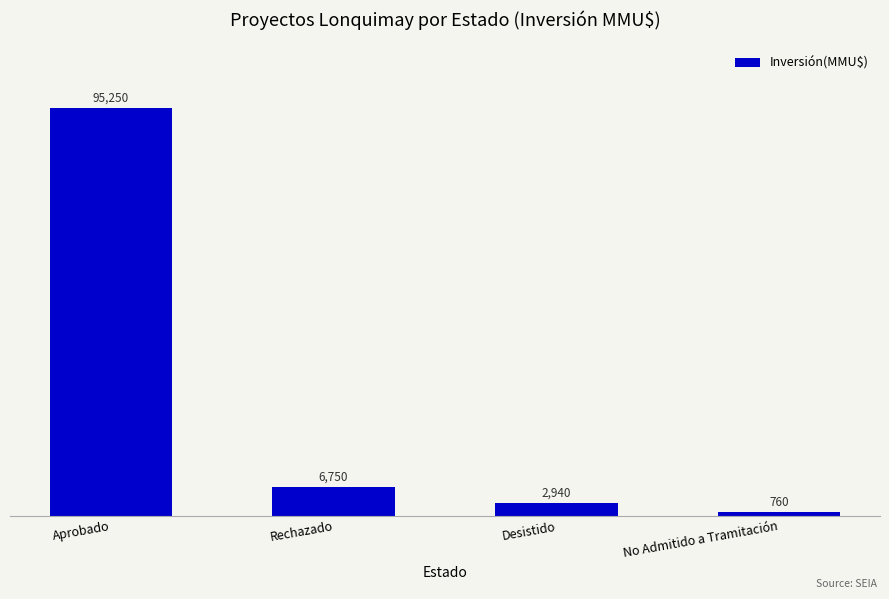

Which has a higher value, Aprobado or No Admitido a Tramitación?

Aprobado